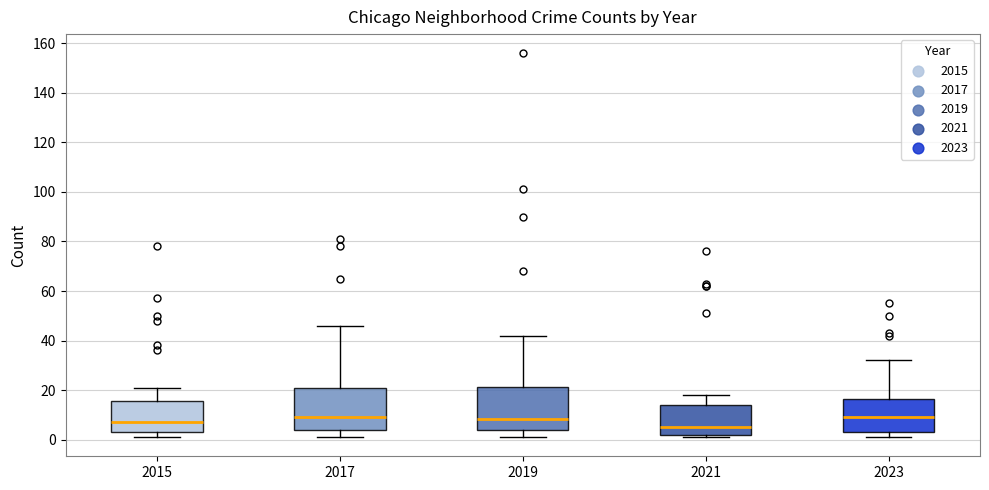

Where does the lower whisker of the box at x = 2017 end on the y-axis? The values are not printed on the chart, so give them approximately, as read against the axis.

2